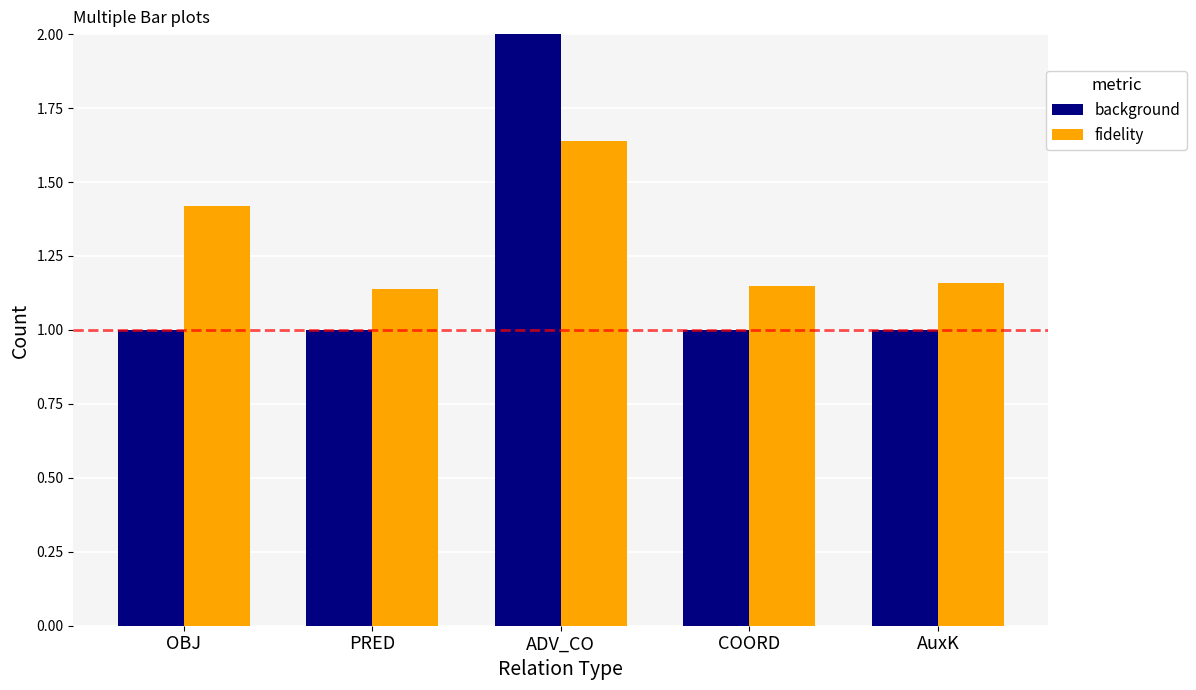

What is the difference between the highest and lowest values at AuxK?

0.2